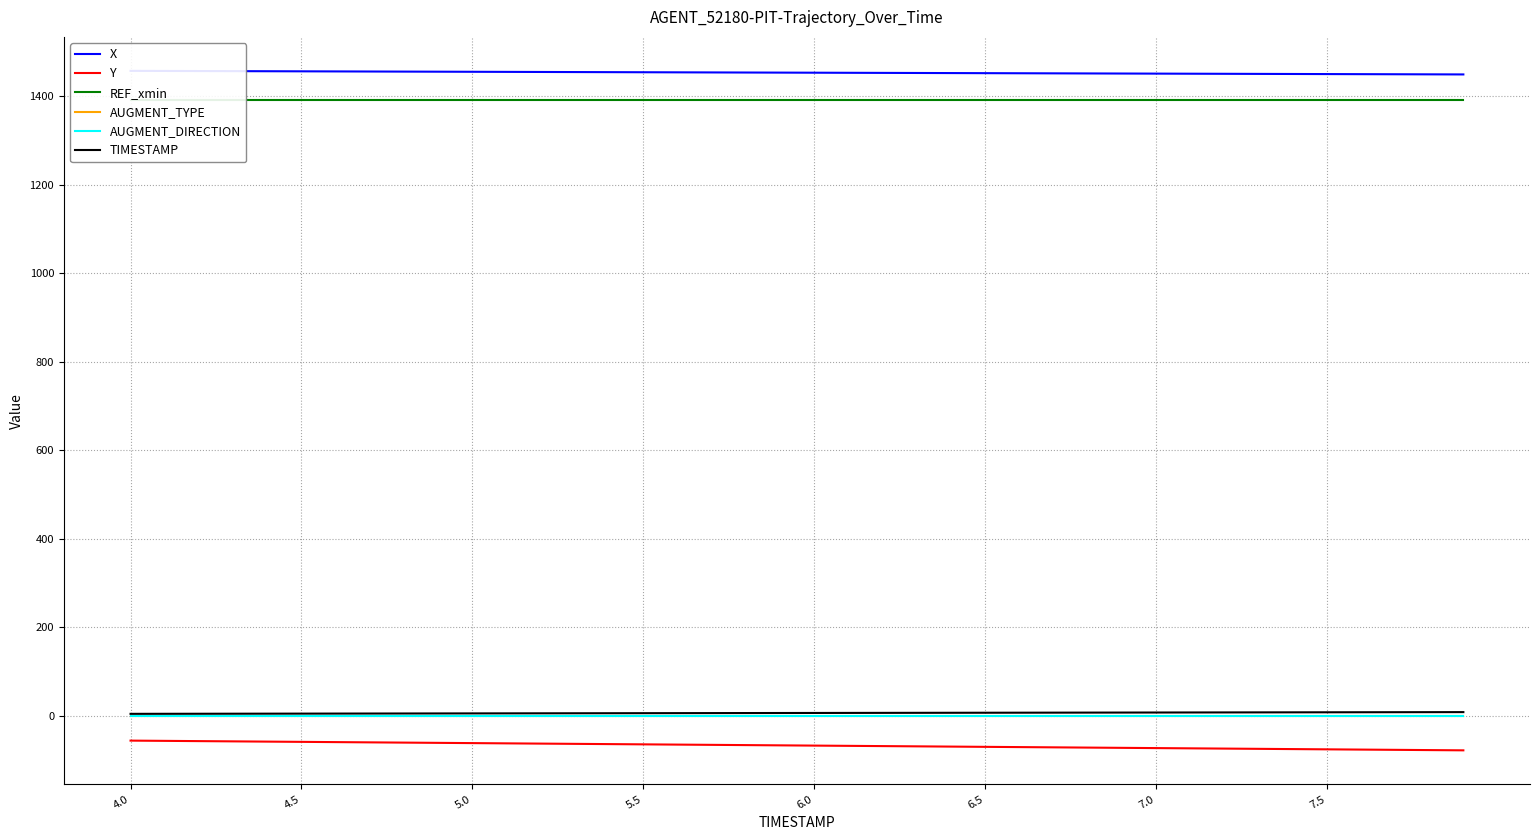

What position from the left is 6.5?

26